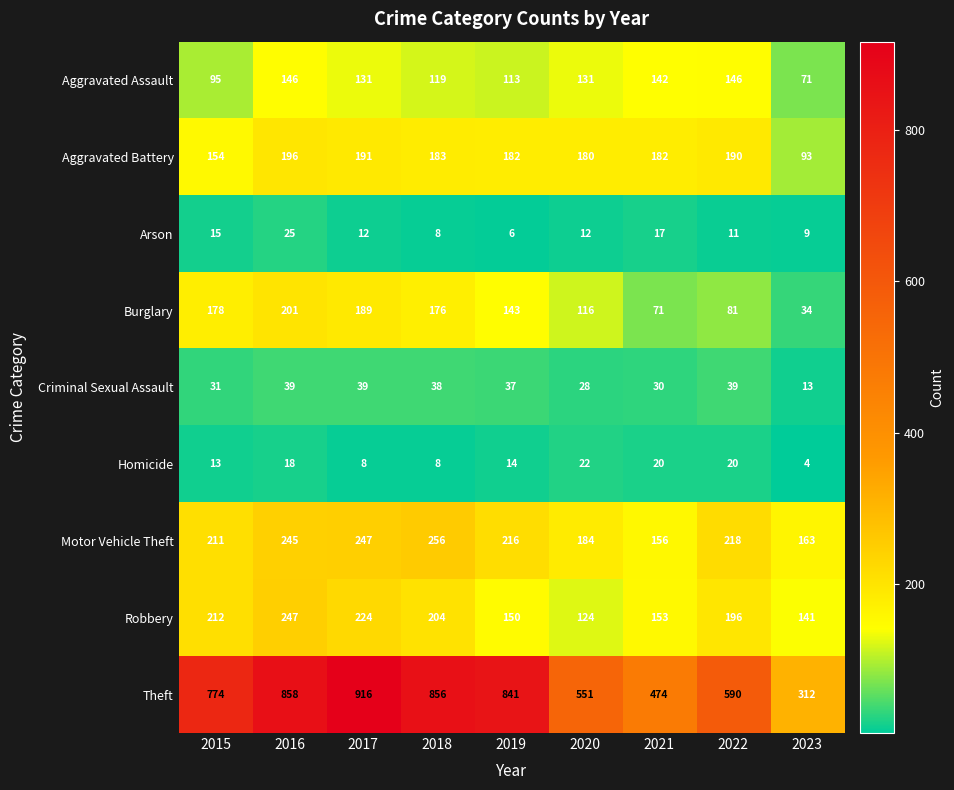

What is the difference between the Motor Vehicle Theft values at 2023 and 2022?

55